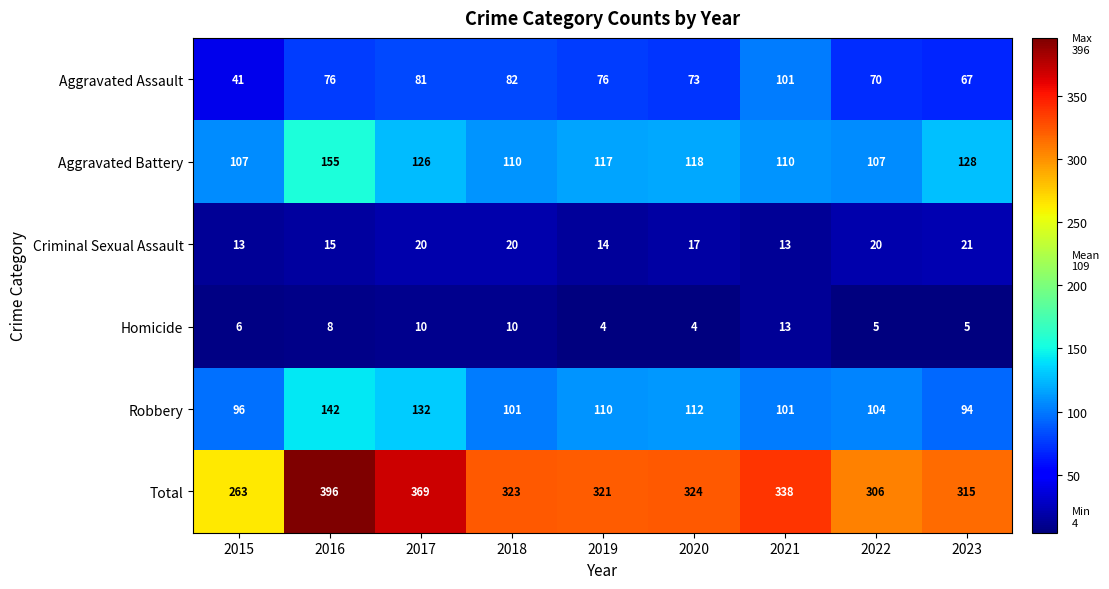

The value of Total at 2019 is 69. True or false?

False